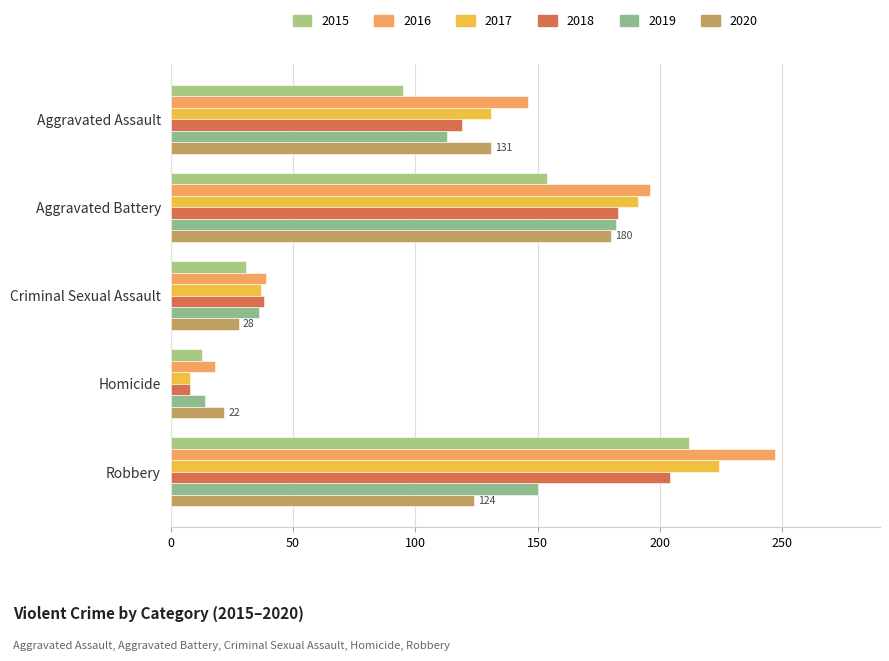

Count the number of categories in the chart.

5